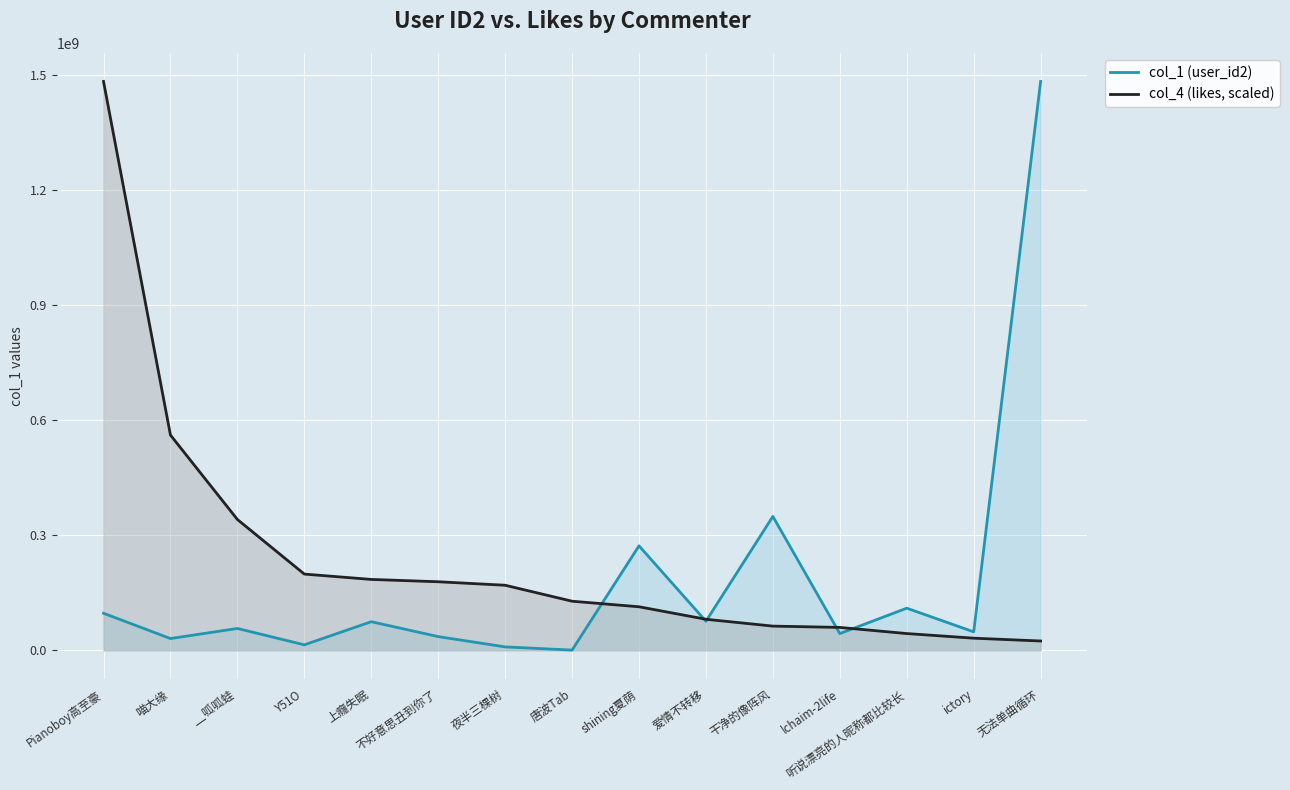

Reading left to right, transcribe all the data shown in this chart.

col_1 (user_id2): 96711325.0	30689349.0	56988470.0	14286905.0	74614748.0	35792394.0	8916015.0	582679.0	272579142.0	75797482.0	349294804.0	43634158.0	109894471.0	48202496.0	1484055330.0
col_4 (likes, scaled): 1484055330.0	561585719.3	341306926.8	198880714.8	184918848.5	178848471.9	169742906.9	128084947.2	113591922.9	80963648.5	63131917.1	59717330.2	43706711.8	31641838.3	24281506.6